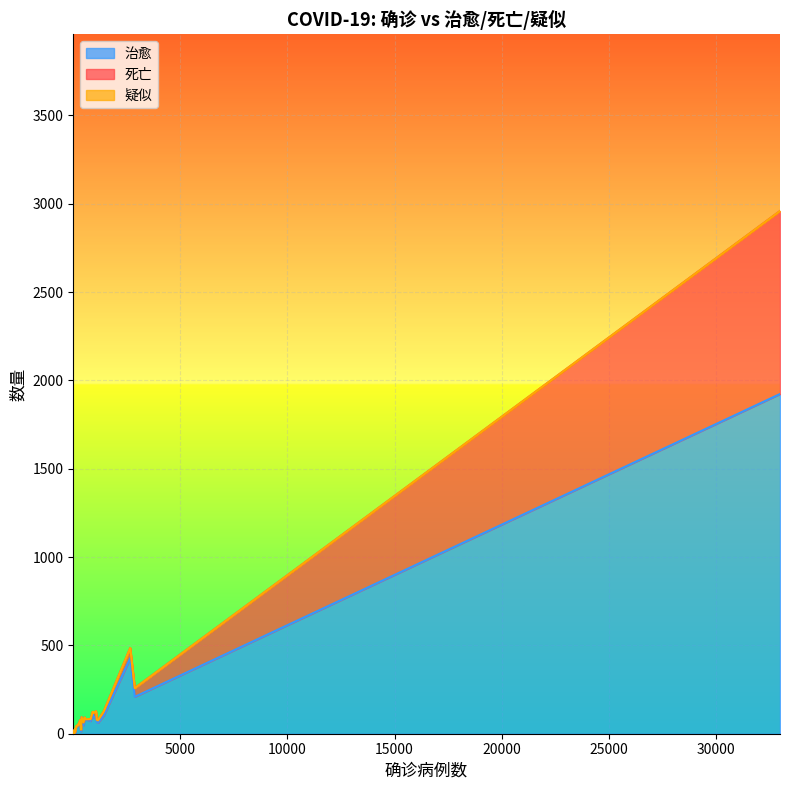

What is the difference between the 治愈 values at 55 and 13?

5